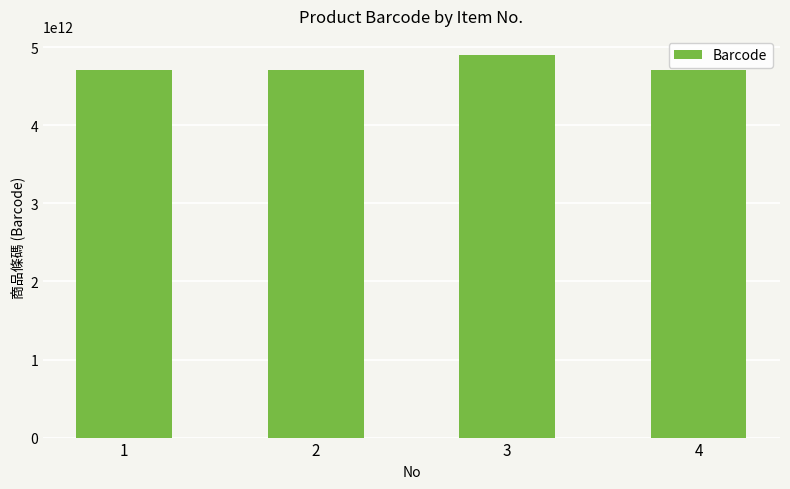

What is the average value?

4759108919809